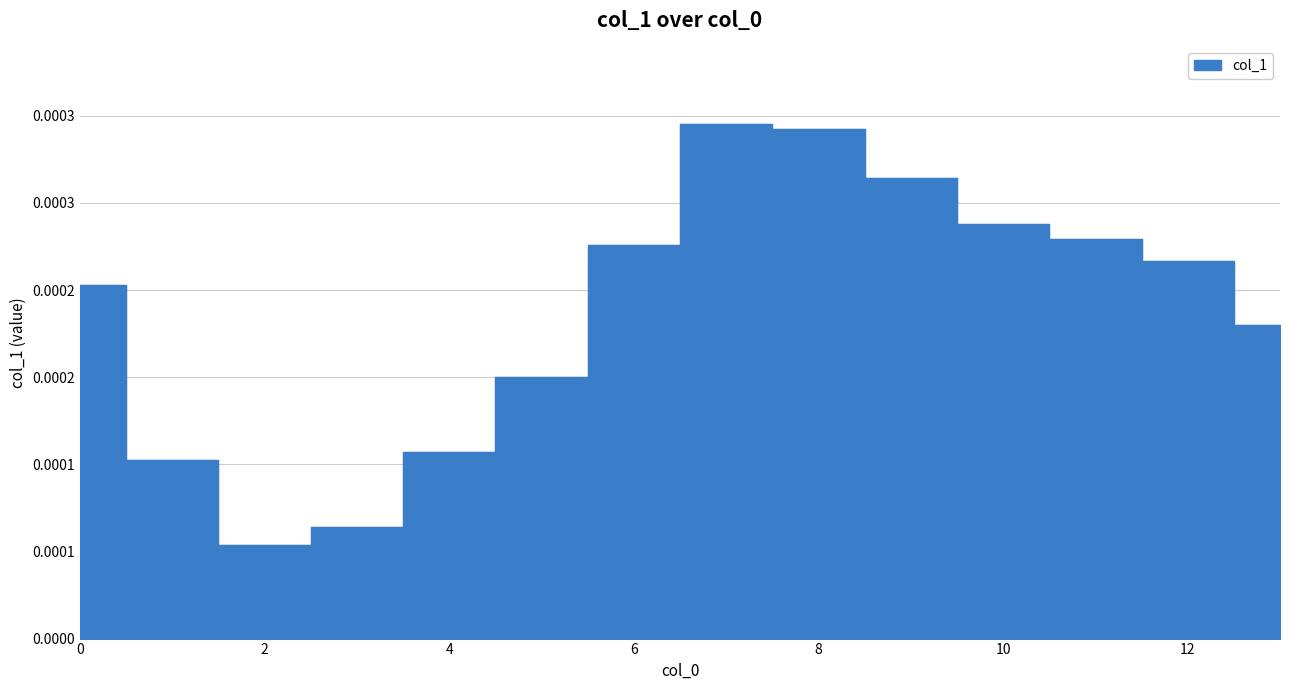

List the labels in order of value, largest first.

7, 8, 9, 10, 11, 6, 12, 0, 13, 5, 4, 1, 3, 2